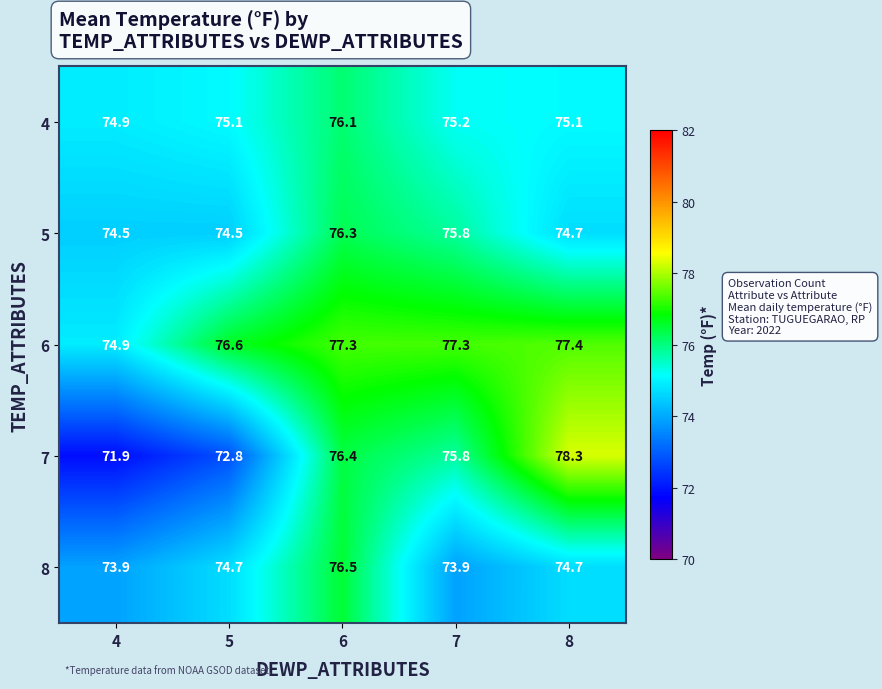

What is the difference between the maximum and second lowest values in the 4 series?

1.0